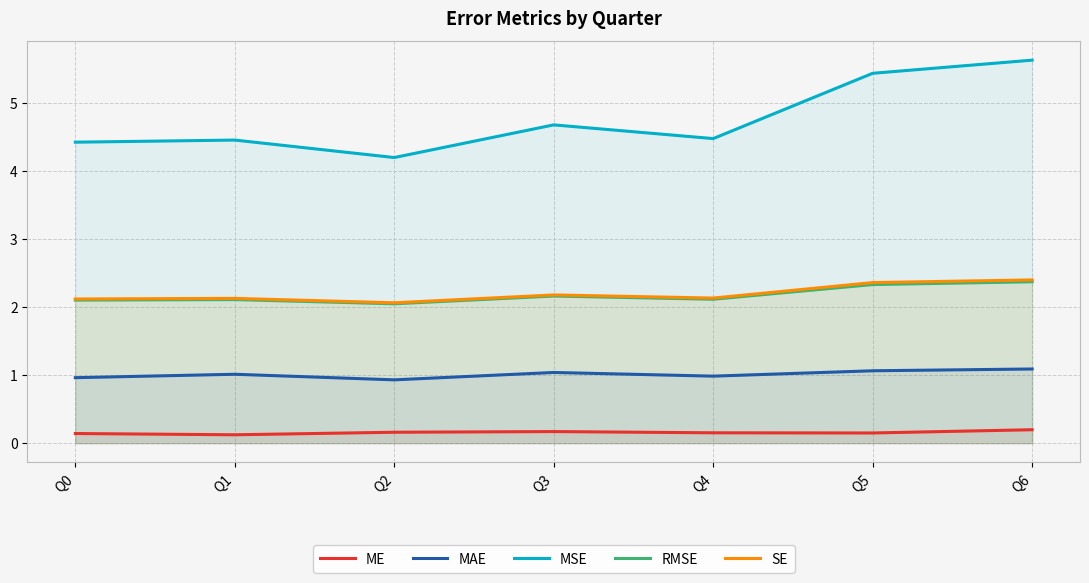

How many categories are shown in the chart?

7